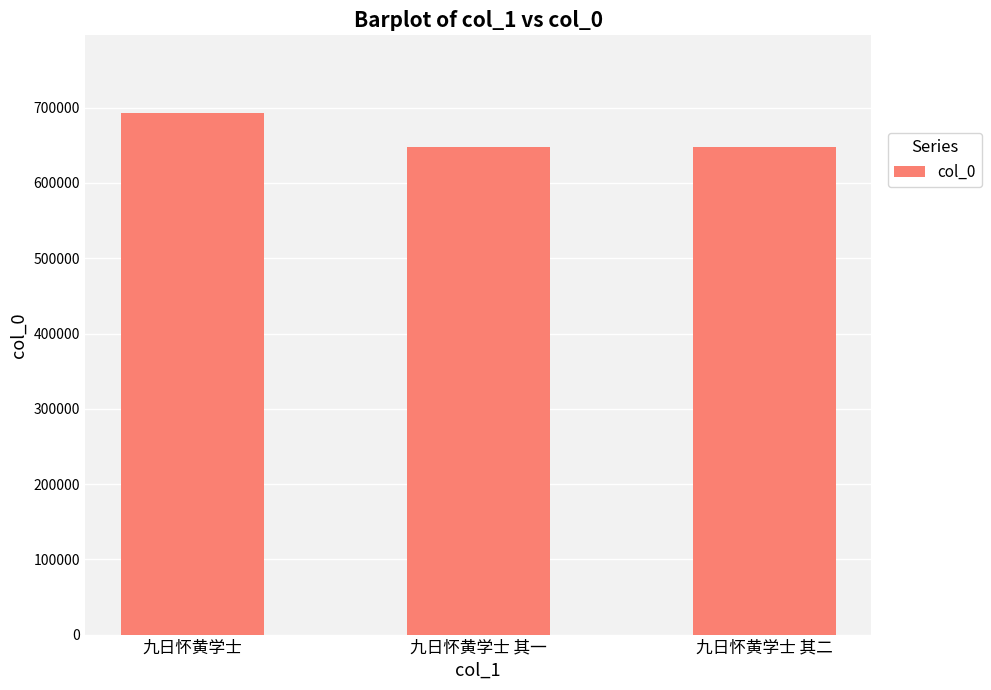

What is the label of the 3rd bar from the left?

九日怀黄学士 其二